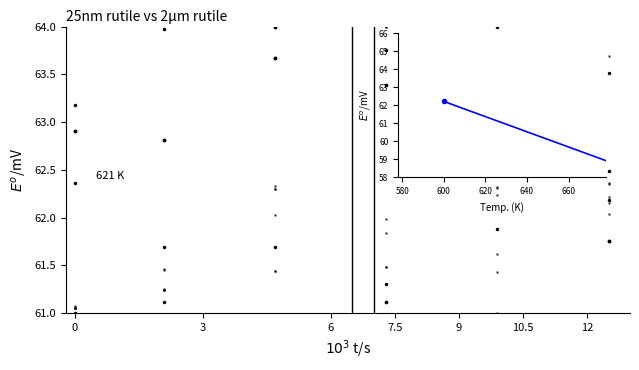

How many data points in Leve EXP are less than 62?

11